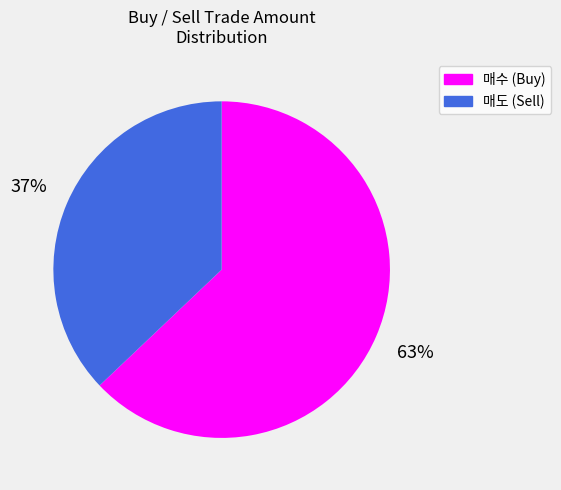

Is it true that 매수 is 15% of the pie?

False